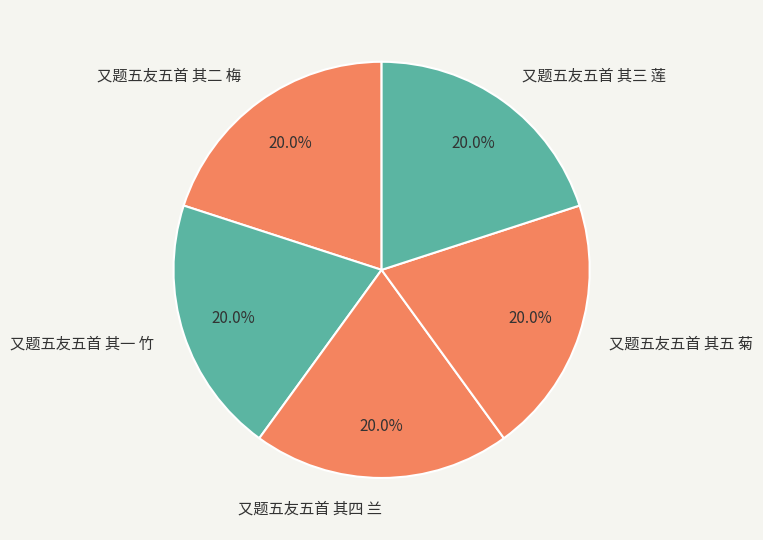

Approximately how many times larger is the value at 又题五友五首 其三 莲 compared to 又题五友五首 其一 竹?

1.0